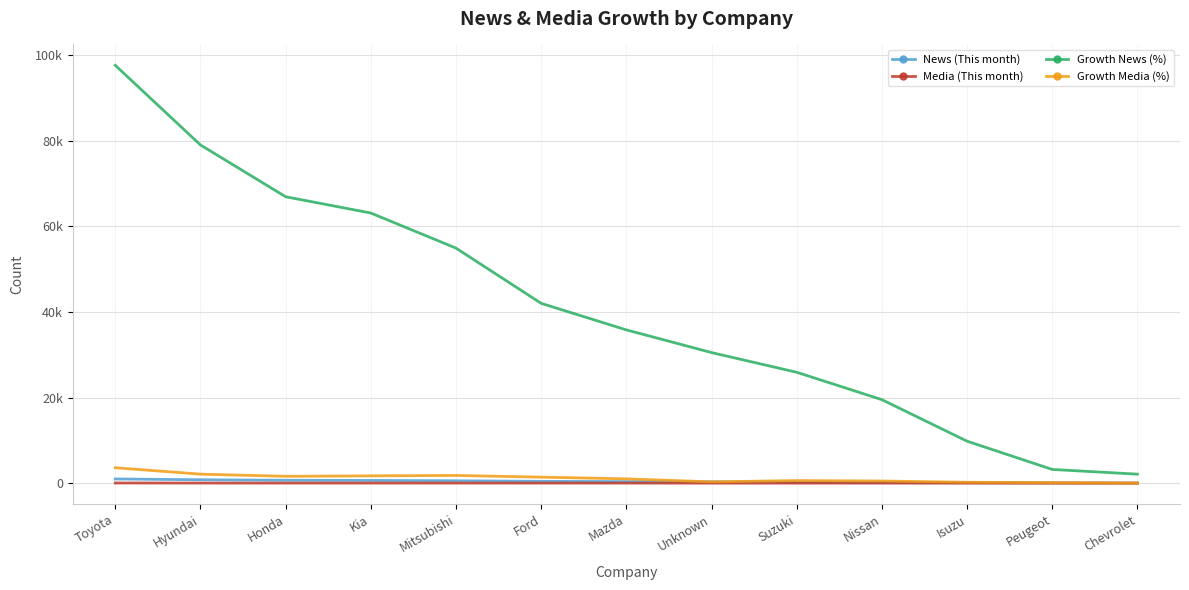

Where does the Media (This month) series first go above 10?

Toyota